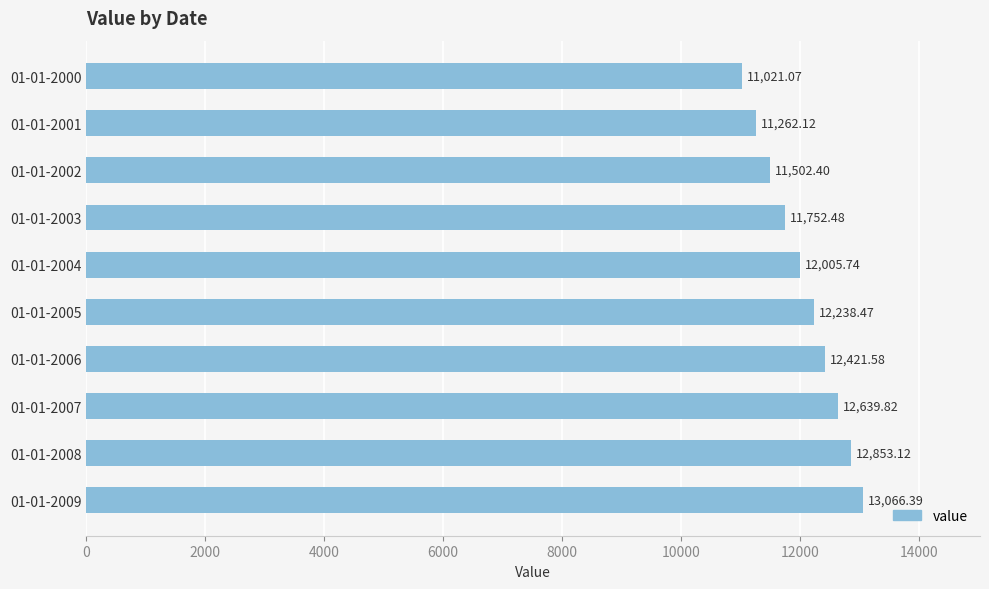

Approximately how many times larger is the value at 01-01-2008 compared to 01-01-2002?

1.1